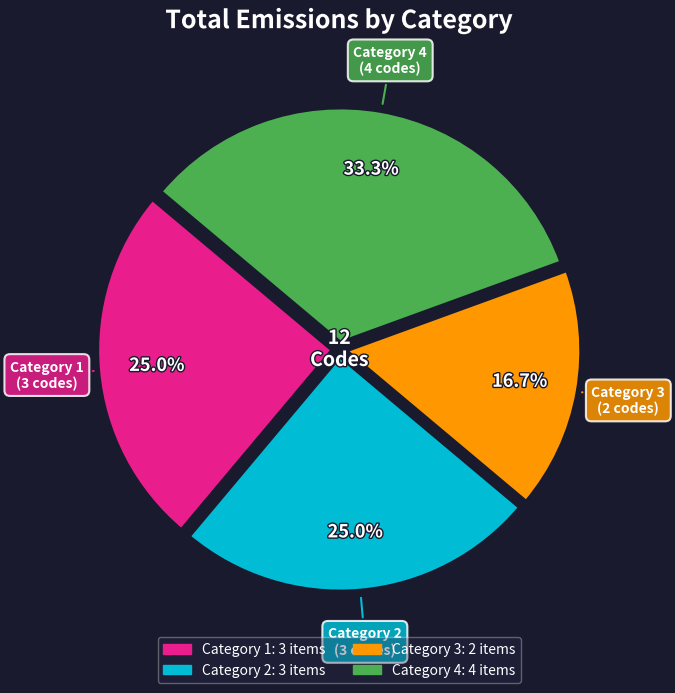

Is it true that Category 4 is 23% of the pie?

False